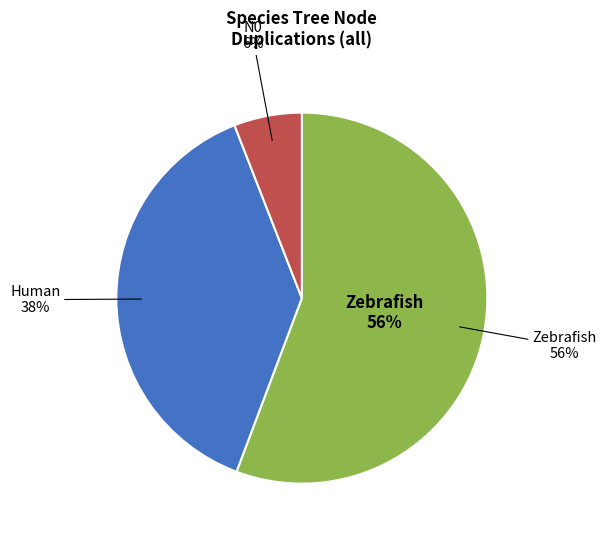

Which has a higher value, N0 or Zebrafish.UniProt.renamed?

Zebrafish.UniProt.renamed